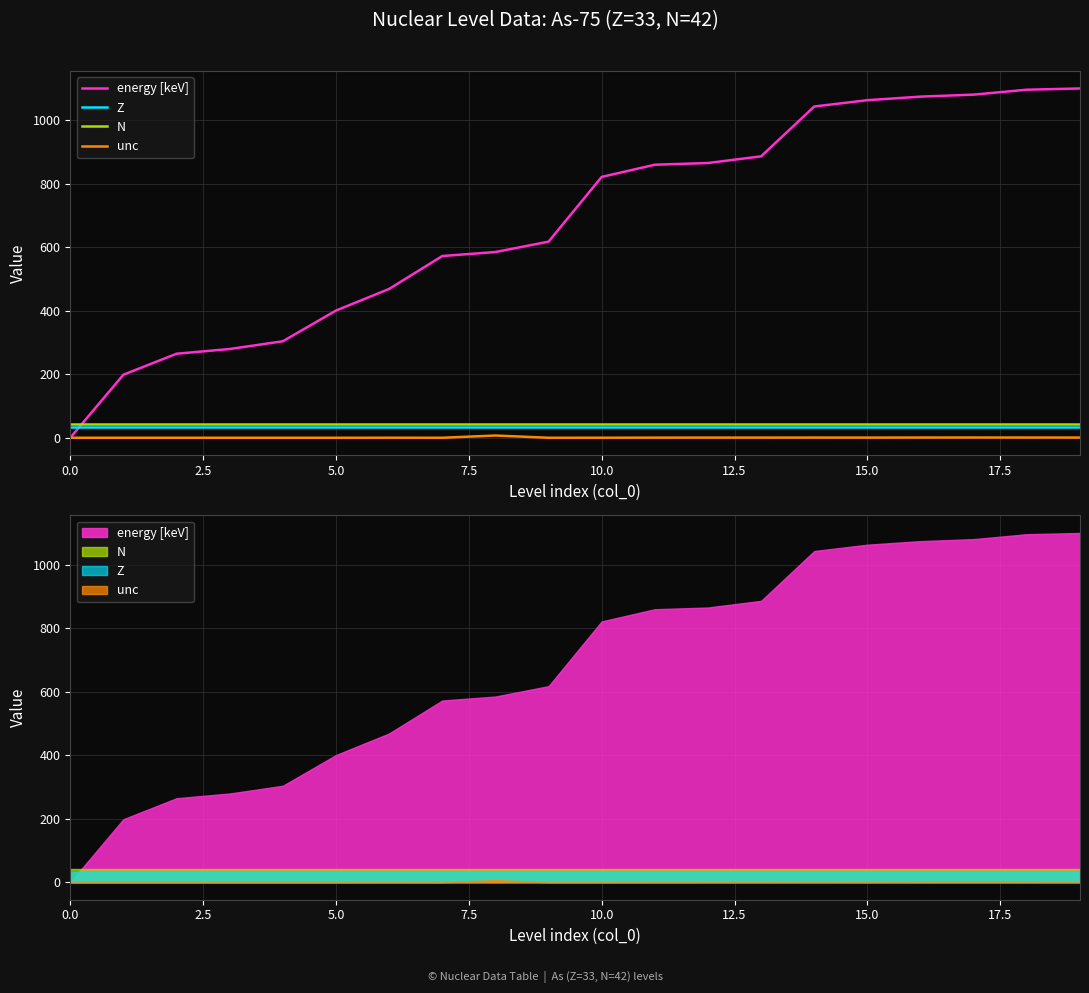

Which series has the largest total across all categories?

energy [keV]